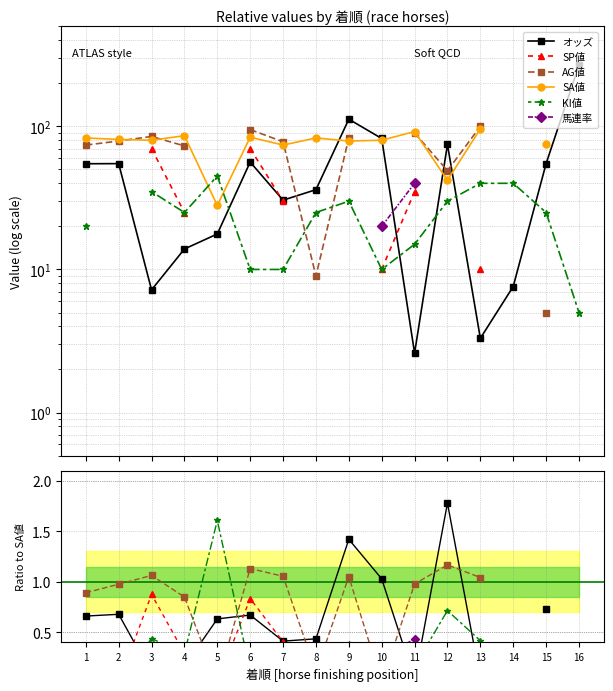

True or false: 馬連率 has more than 2 points higher than both neighbors.

False